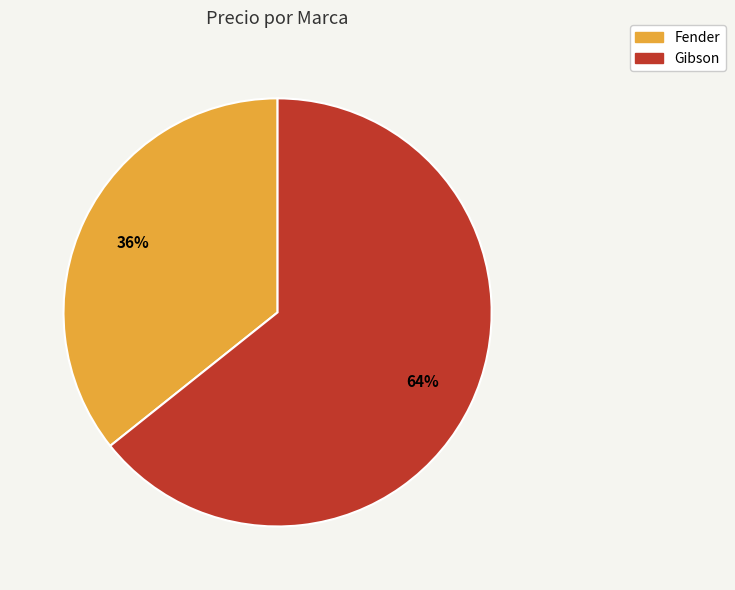

To the nearest percent, what portion does Gibson represent?

64%